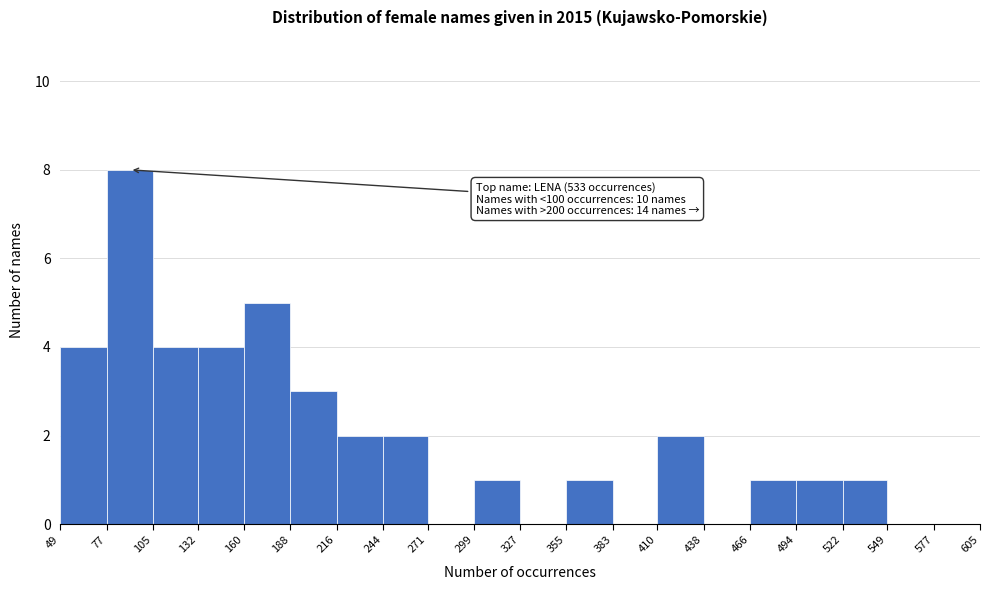

Over which range of the x-axis is the bar tallest?

77 to 105